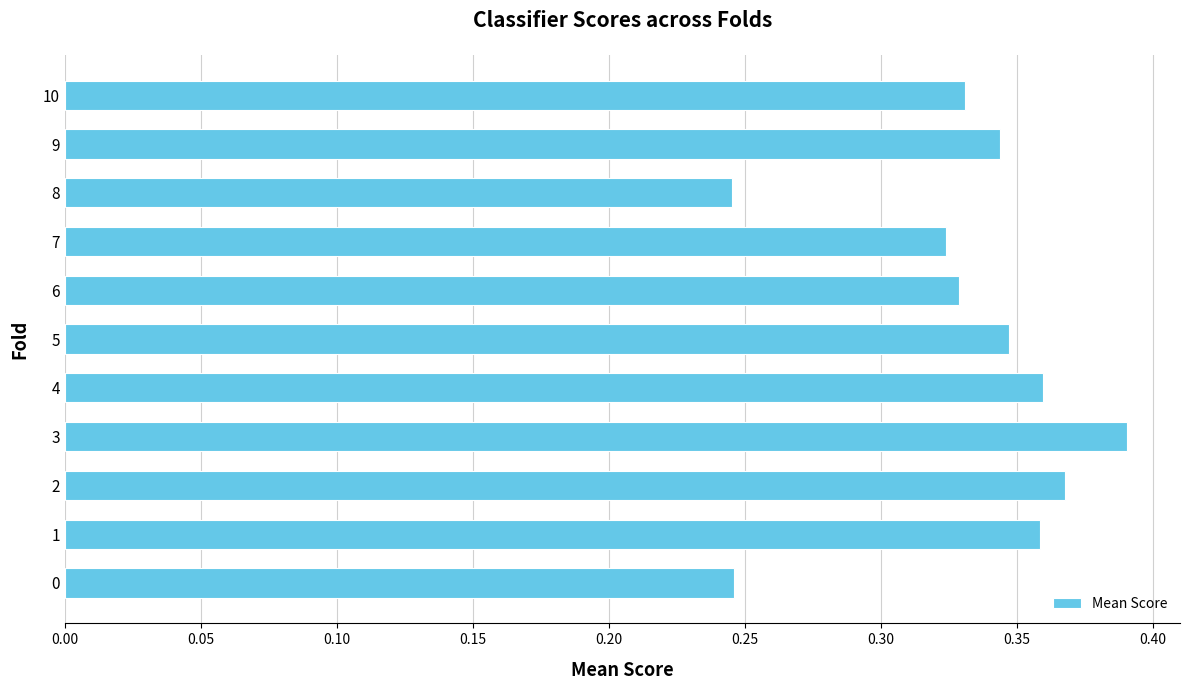

Does the chart contain any negative values?

No